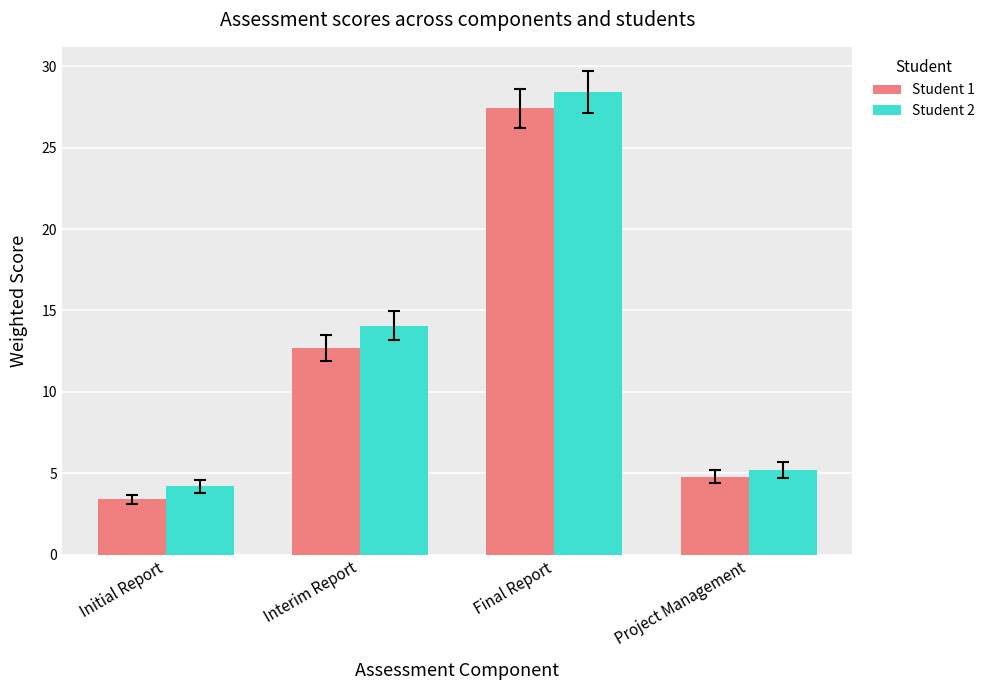

Reading right to left, transcribe all the data shown in this chart.

Student 1: 4.8	27.4	12.7	3.4
Student 2: 5.2	28.4	14.1	4.2